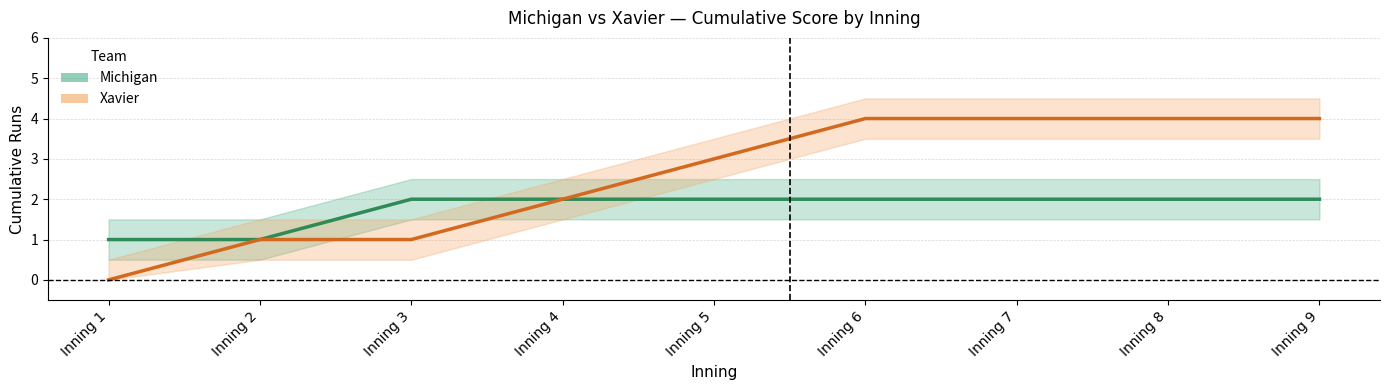

List the series in order of their peak value, lowest first.

Michigan, Xavier